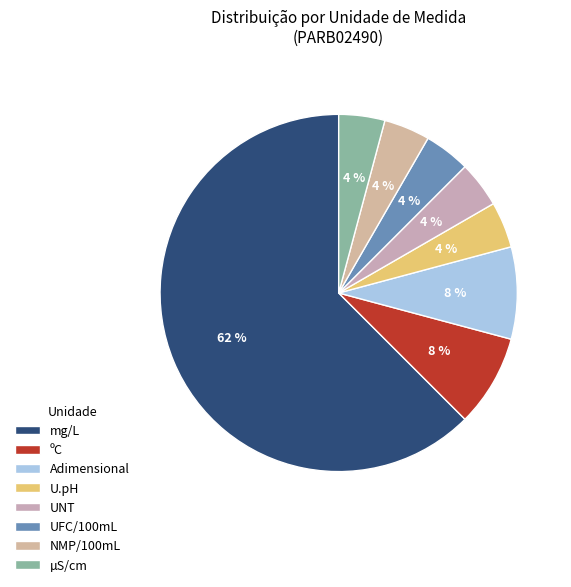

To the nearest percent, what is the average slice percentage?

12%